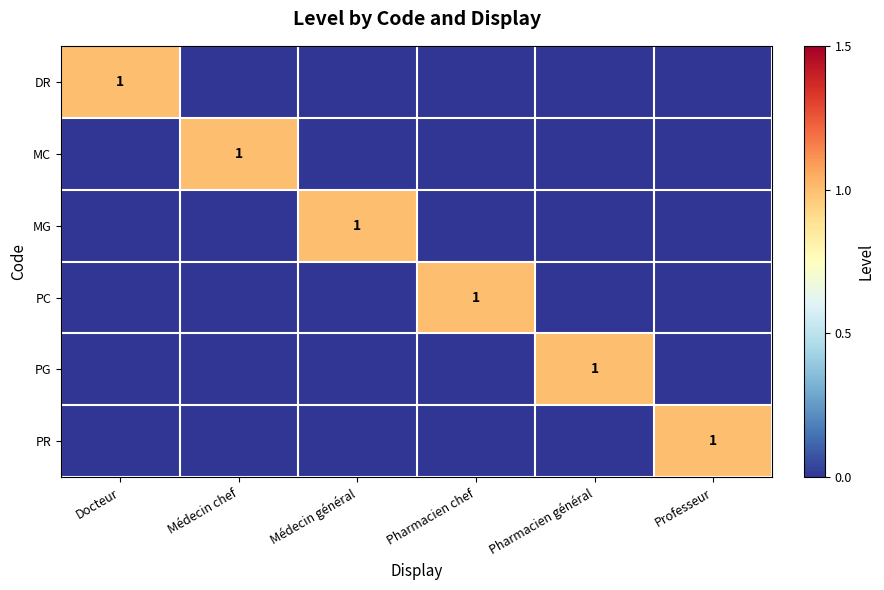

Is it true that DR equals 1 at Docteur?

True